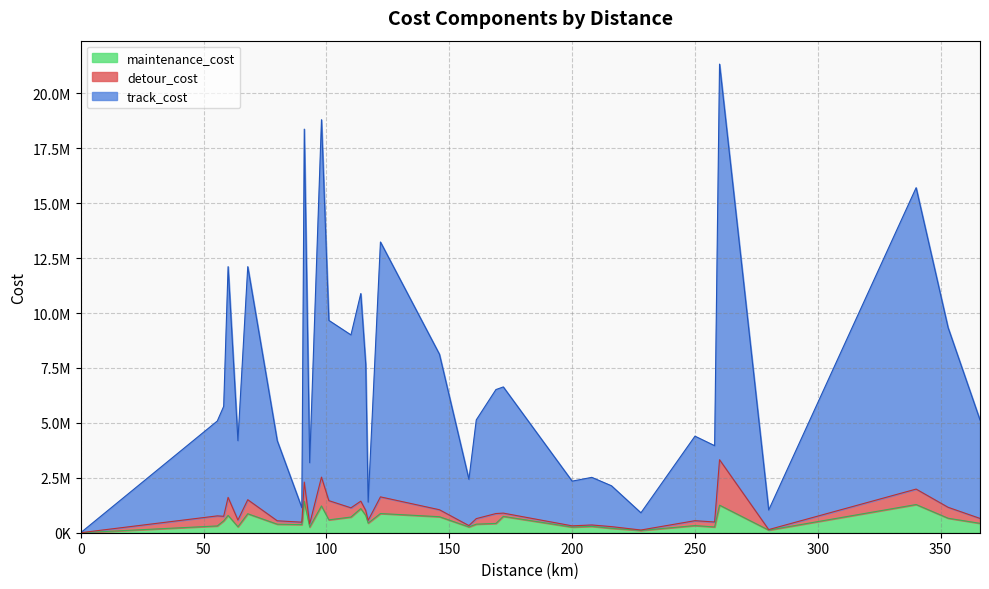

Rank the series by their maximum value, from lowest to highest.

maintenance_cost, detour_cost, track_cost